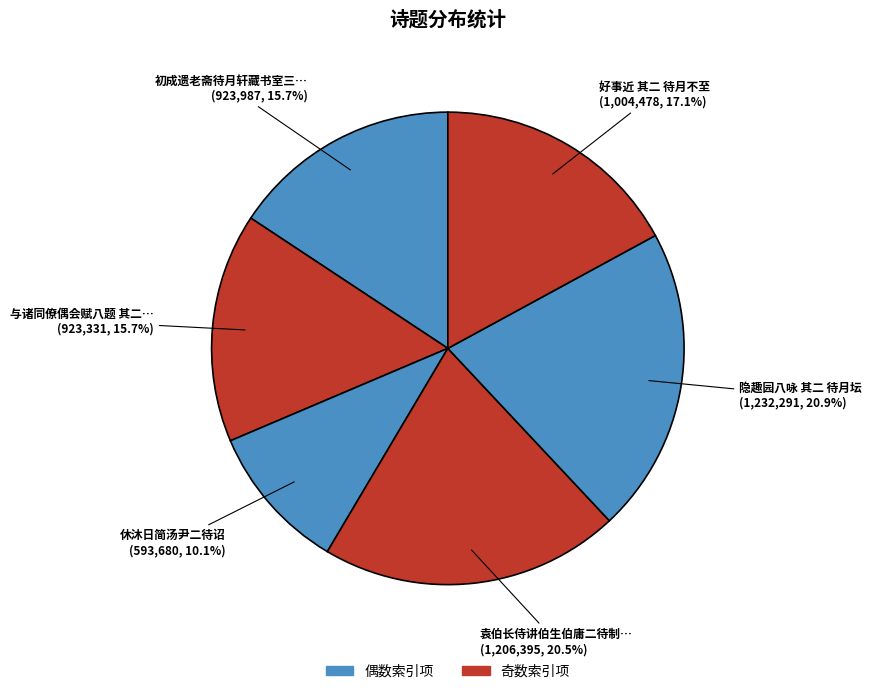

Does any single category account for the majority?

No